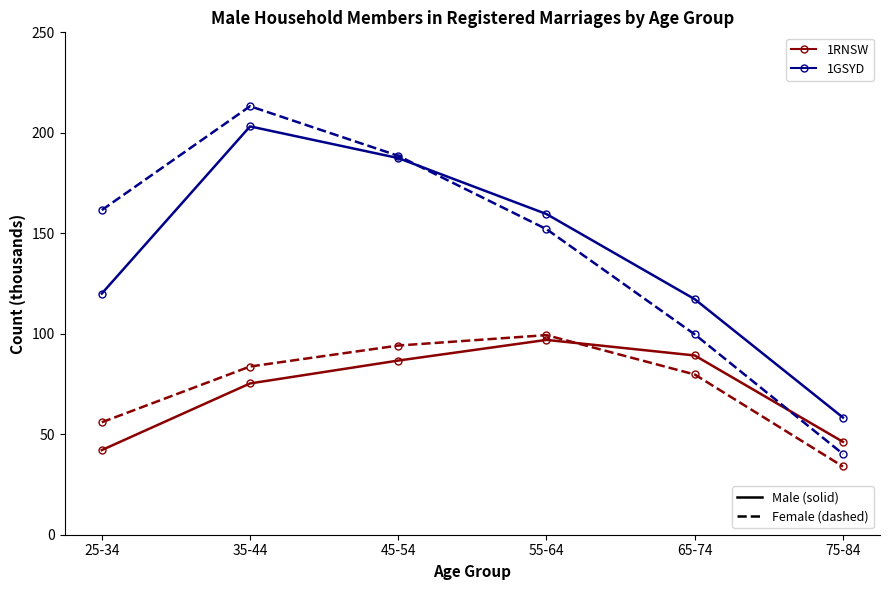

What is the label of the 2nd point from the left?

35-44